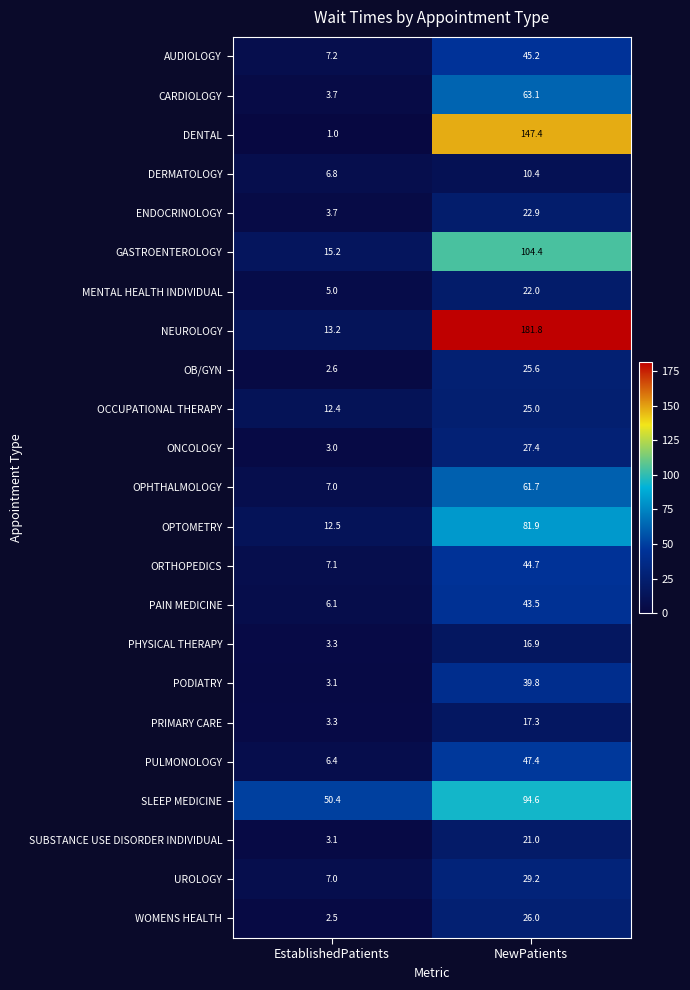

Which series has the widest spread of values?

NEUROLOGY